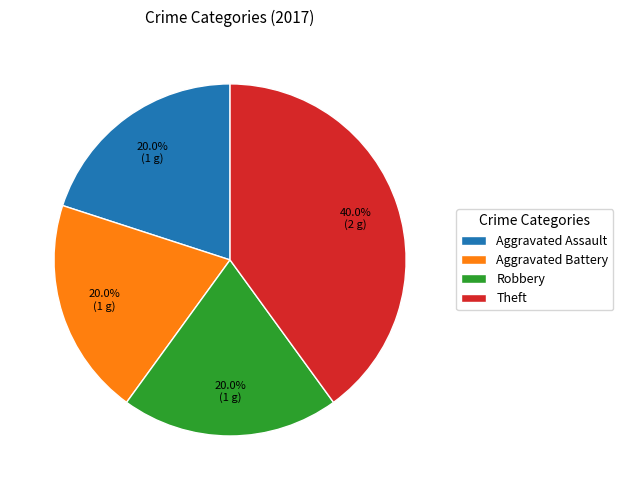

Which category has the biggest portion of the pie?

Theft